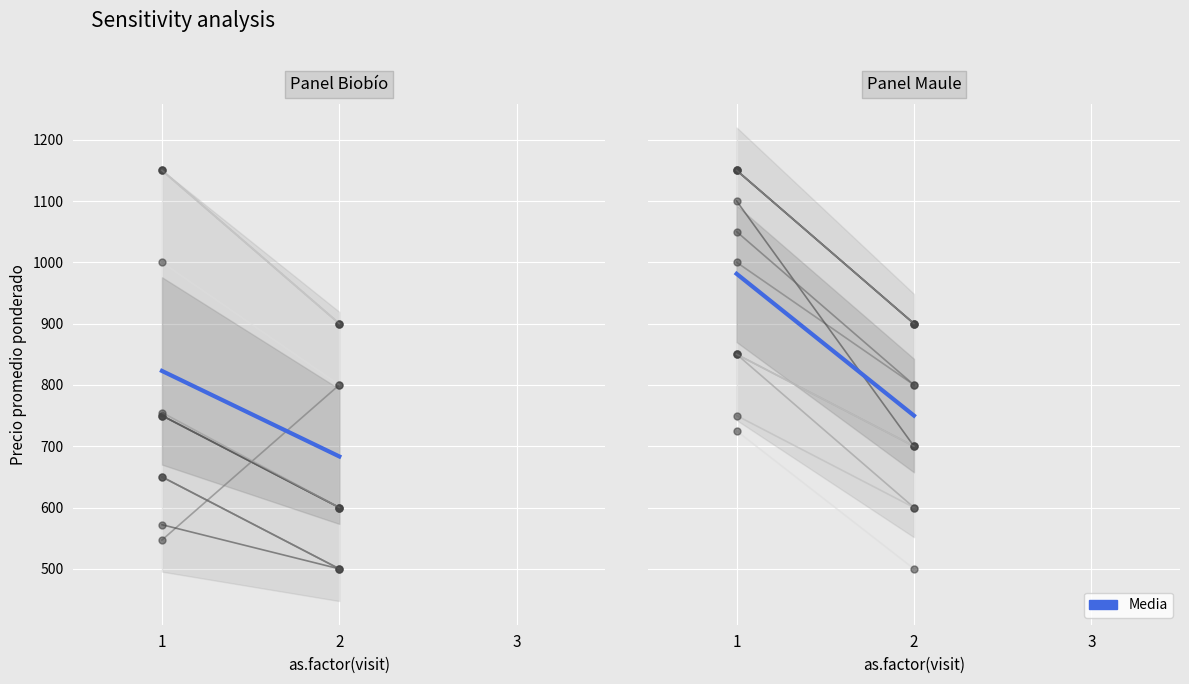

Which has a higher value, 2 or 1?

1